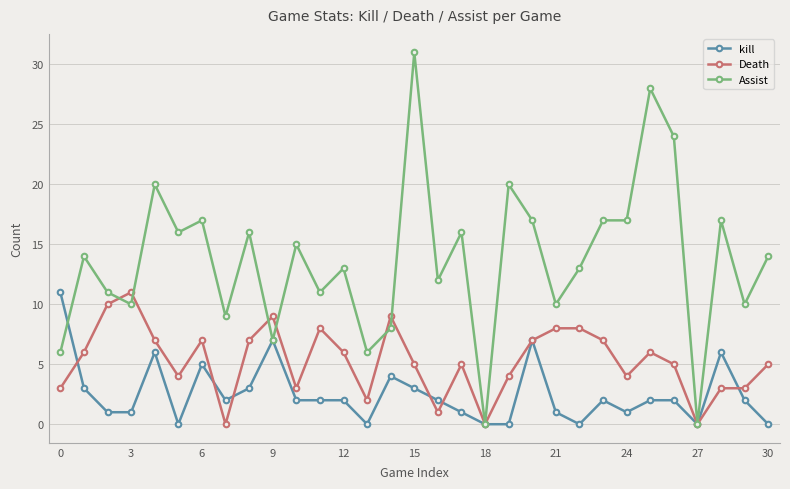

How many data points in Assist are less than 14?

15